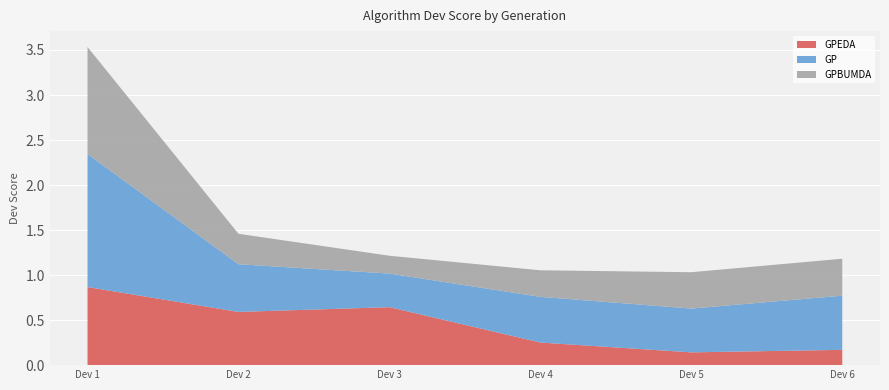

Reading left to right, transcribe all the data shown in this chart.

GPEDA: Dev 1=0.9	Dev 2=0.6	Dev 3=0.6	Dev 4=0.3	Dev 5=0.1	Dev 6=0.2
GP: Dev 1=1.5	Dev 2=0.5	Dev 3=0.4	Dev 4=0.5	Dev 5=0.5	Dev 6=0.6
GPBUMDA: Dev 1=1.2	Dev 2=0.3	Dev 3=0.2	Dev 4=0.3	Dev 5=0.4	Dev 6=0.4